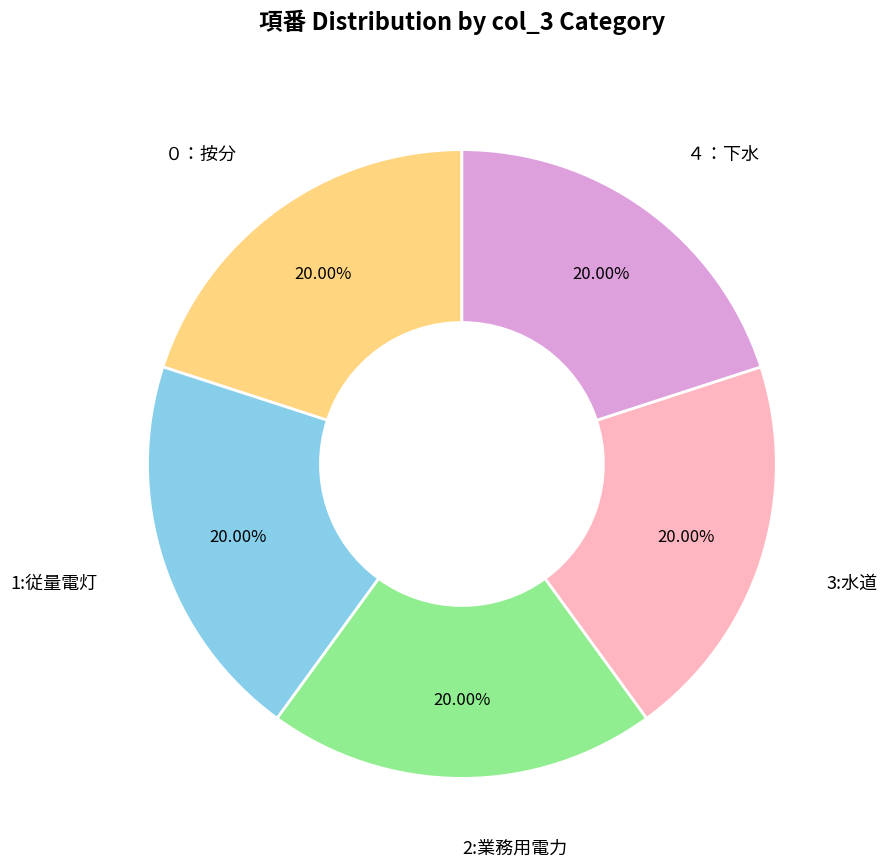

Is 3:水道 the majority of the pie?

No